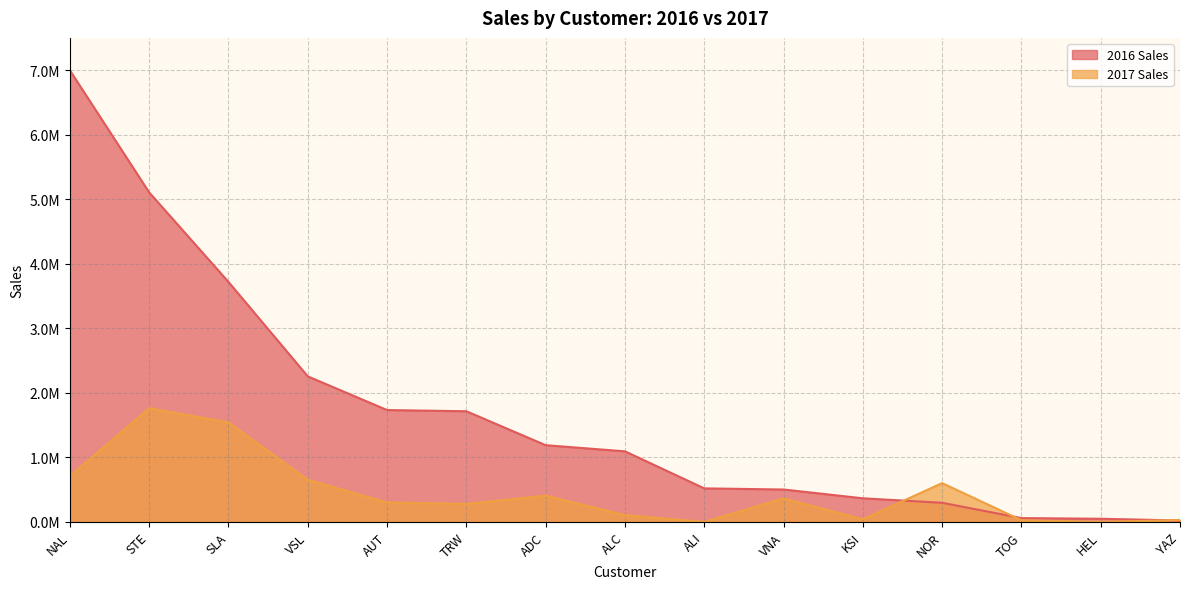

Is it true that 2017 Sales equals 278714.2 at TRW?

True